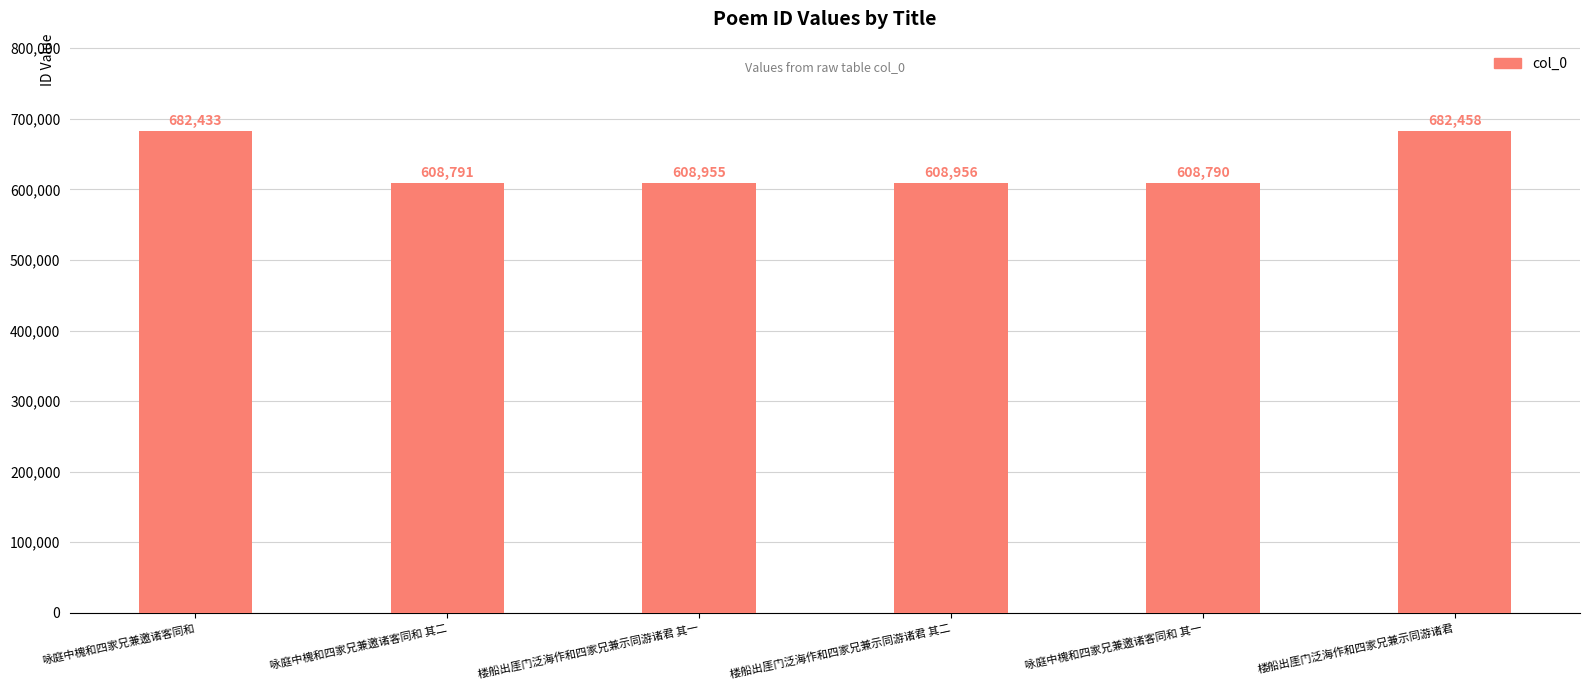

True or false: the data shows 608956 at 楼船出厓门泛海作和四家兄兼示同游诸君 其二.

True